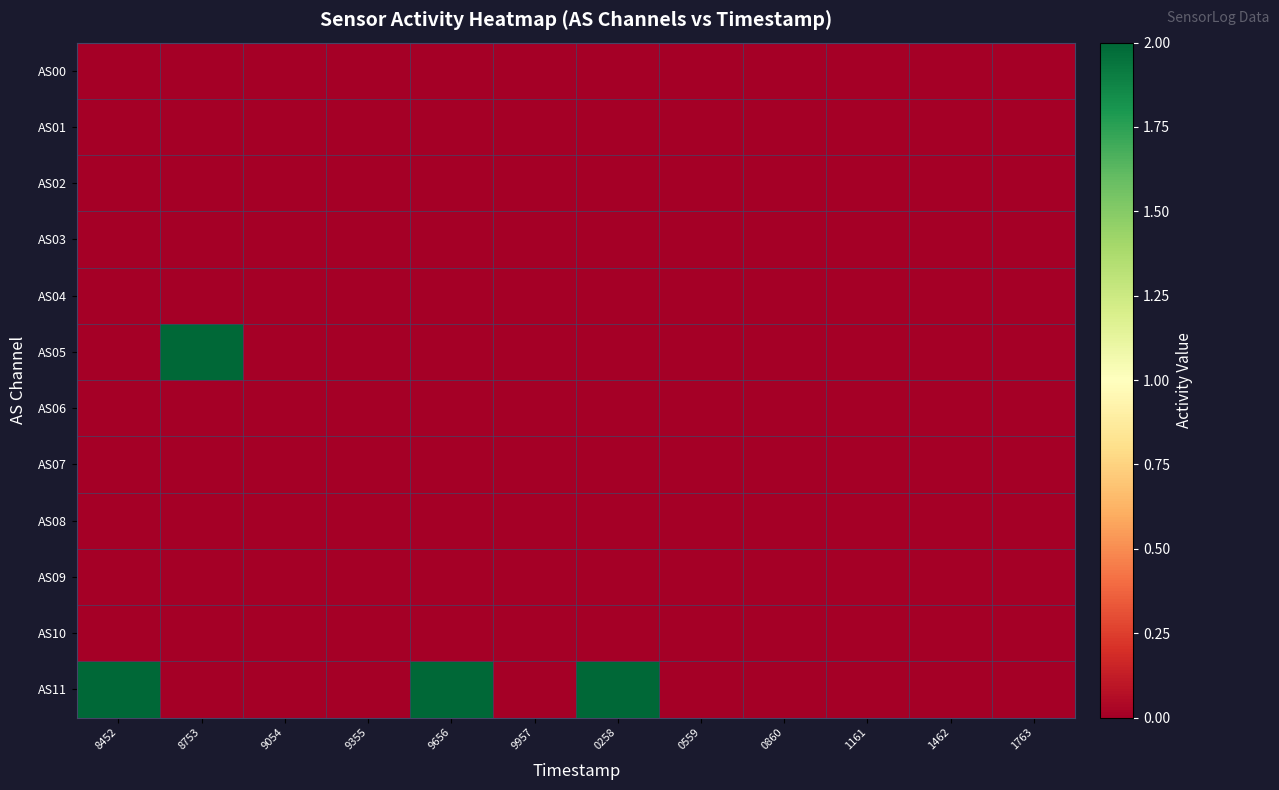

Reading left to right, what are all the values shown in this chart?

AS00: 8452=0	8753=0	9054=0	9355=0	9656=0	9957=0	0258=0	0559=0	0860=0	1161=0	1462=0	1763=0
AS01: 8452=0	8753=0	9054=0	9355=0	9656=0	9957=0	0258=0	0559=0	0860=0	1161=0	1462=0	1763=0
AS02: 8452=0	8753=0	9054=0	9355=0	9656=0	9957=0	0258=0	0559=0	0860=0	1161=0	1462=0	1763=0
AS03: 8452=0	8753=0	9054=0	9355=0	9656=0	9957=0	0258=0	0559=0	0860=0	1161=0	1462=0	1763=0
AS04: 8452=0	8753=0	9054=0	9355=0	9656=0	9957=0	0258=0	0559=0	0860=0	1161=0	1462=0	1763=0
AS05: 8452=0	8753=2	9054=0	9355=0	9656=0	9957=0	0258=0	0559=0	0860=0	1161=0	1462=0	1763=0
AS06: 8452=0	8753=0	9054=0	9355=0	9656=0	9957=0	0258=0	0559=0	0860=0	1161=0	1462=0	1763=0
AS07: 8452=0	8753=0	9054=0	9355=0	9656=0	9957=0	0258=0	0559=0	0860=0	1161=0	1462=0	1763=0
AS08: 8452=0	8753=0	9054=0	9355=0	9656=0	9957=0	0258=0	0559=0	0860=0	1161=0	1462=0	1763=0
AS09: 8452=0	8753=0	9054=0	9355=0	9656=0	9957=0	0258=0	0559=0	0860=0	1161=0	1462=0	1763=0
AS10: 8452=0	8753=0	9054=0	9355=0	9656=0	9957=0	0258=0	0559=0	0860=0	1161=0	1462=0	1763=0
AS11: 8452=2	8753=0	9054=0	9355=0	9656=2	9957=0	0258=2	0559=0	0860=0	1161=0	1462=0	1763=0